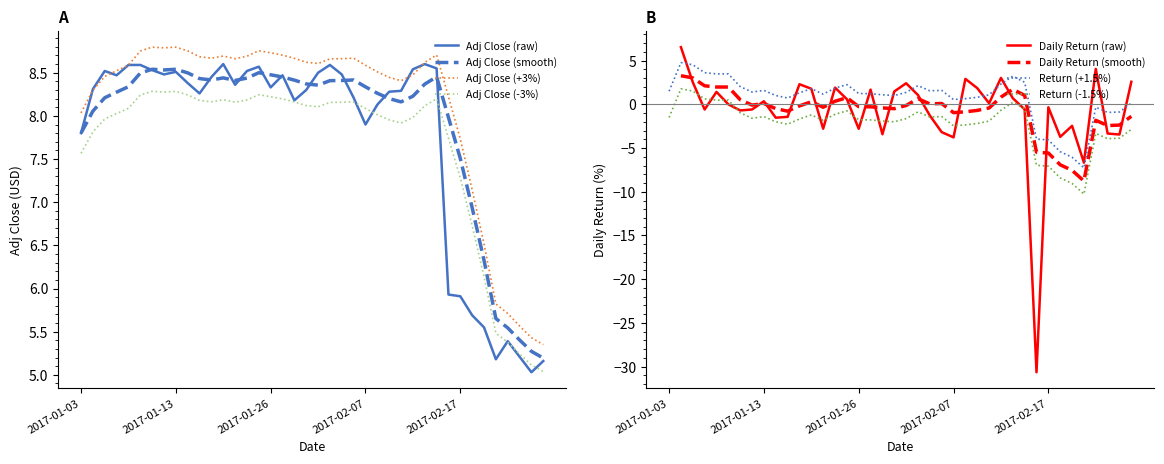

Count the number of values greater than 8.

29